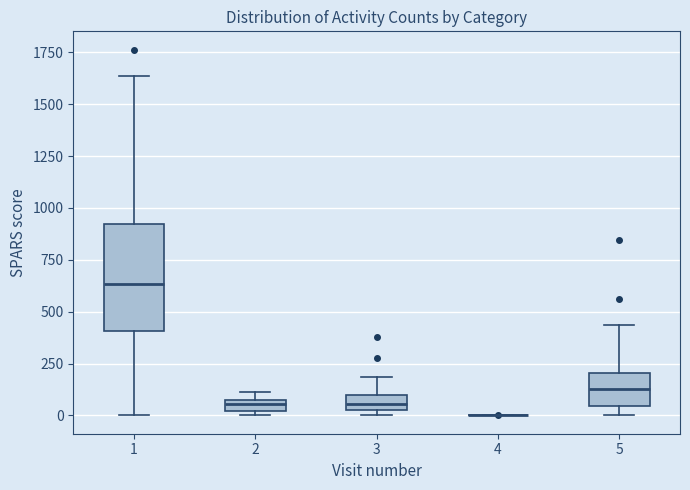

Comparing the boxes themselves (not the whiskers), which one is the tallest?

1